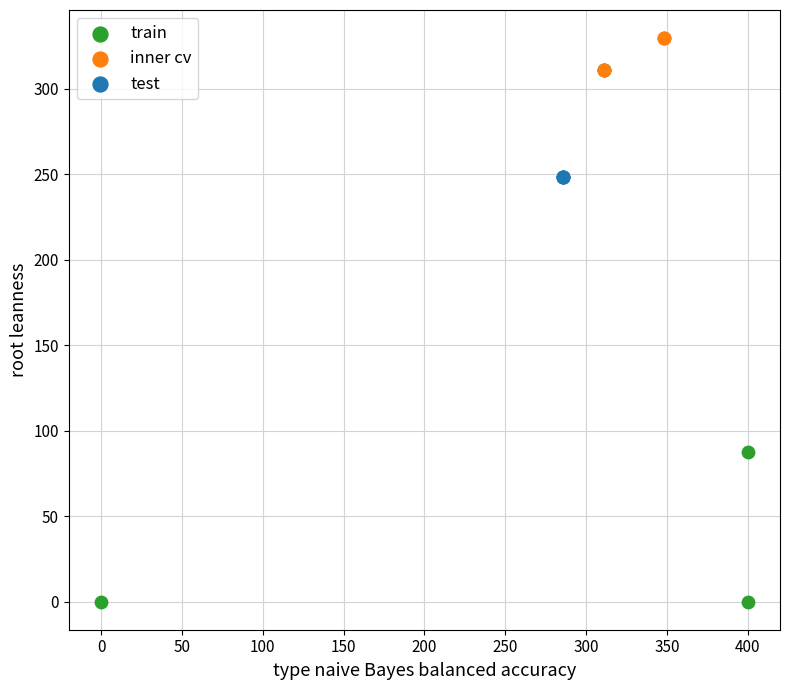

Which series reaches the maximum Y coordinate?

inner cv